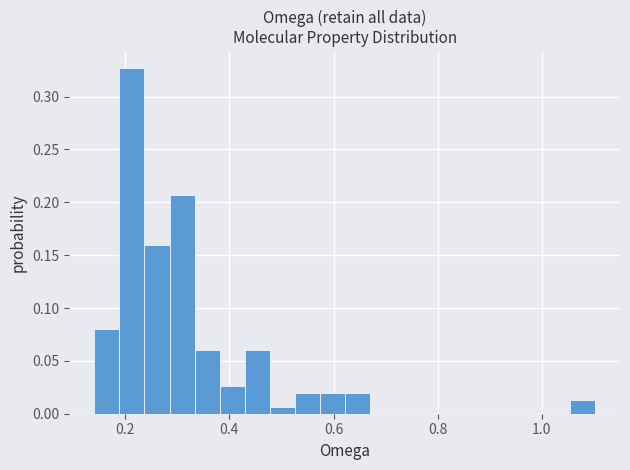

Around what value on the x-axis is the tallest bar? Give the approximate position of its centre, as read against the axis.

0.22